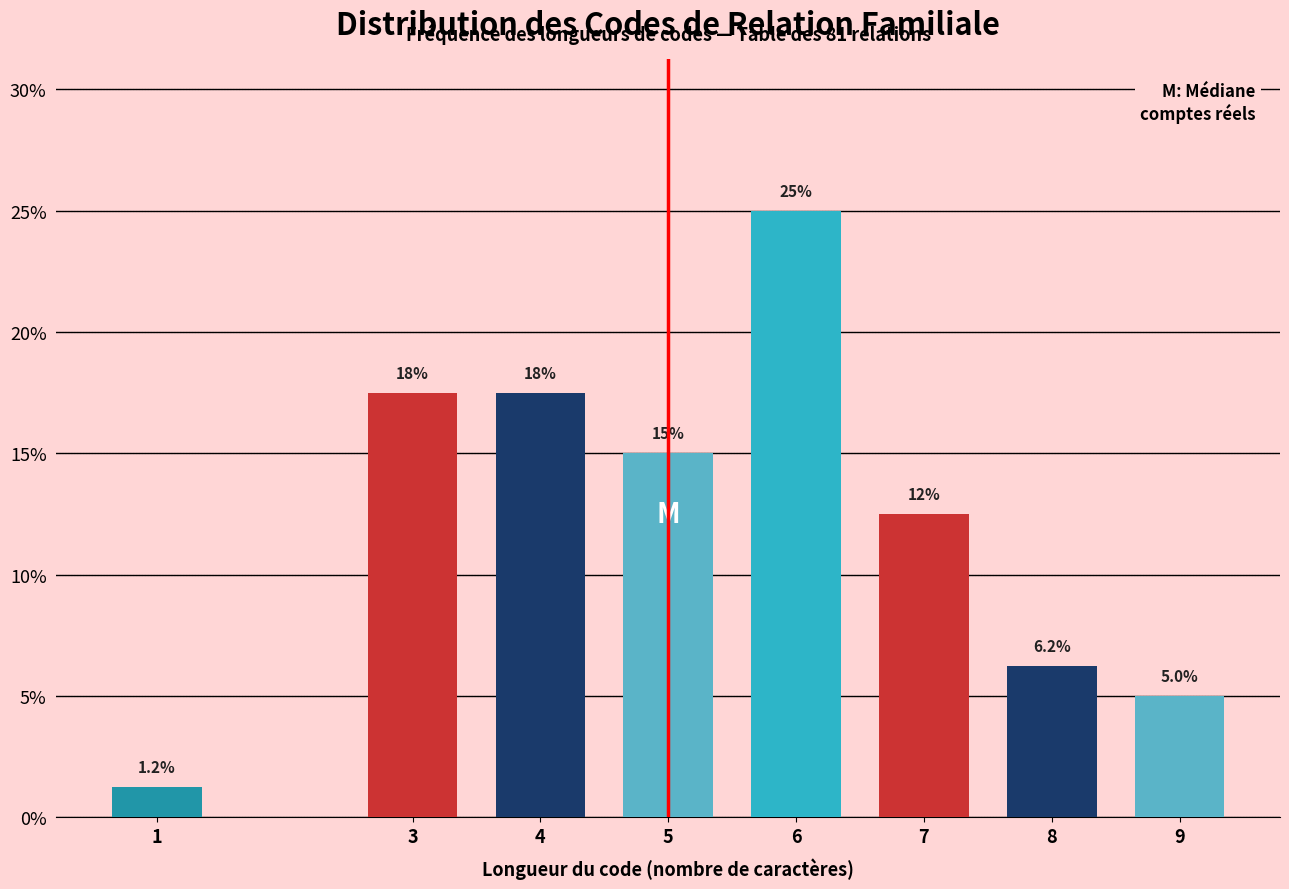

True or false: the data shows 9.8 at 8.

False